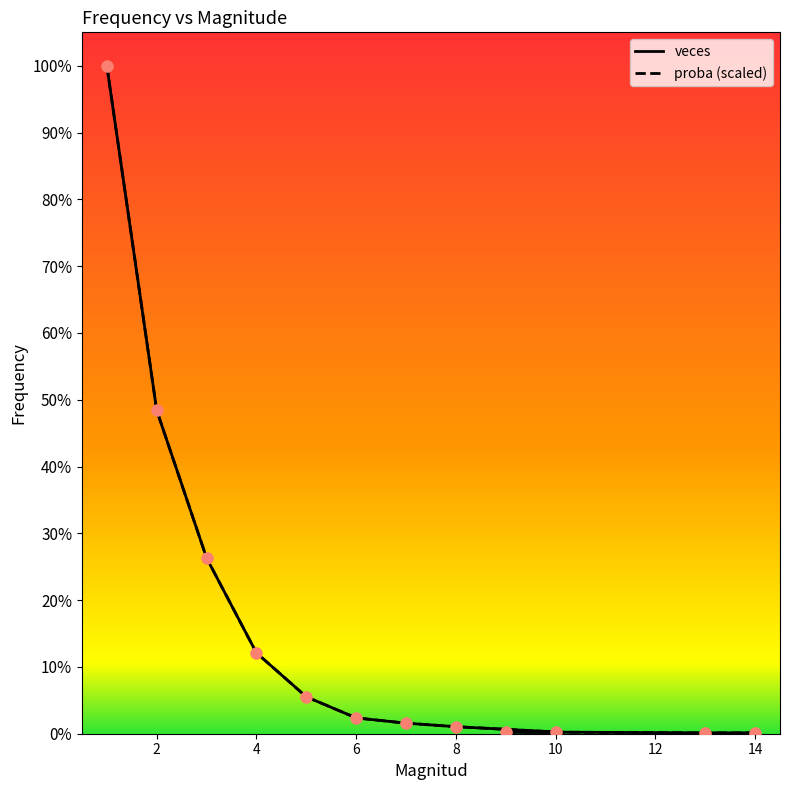

Which series has the largest total across all categories?

veces